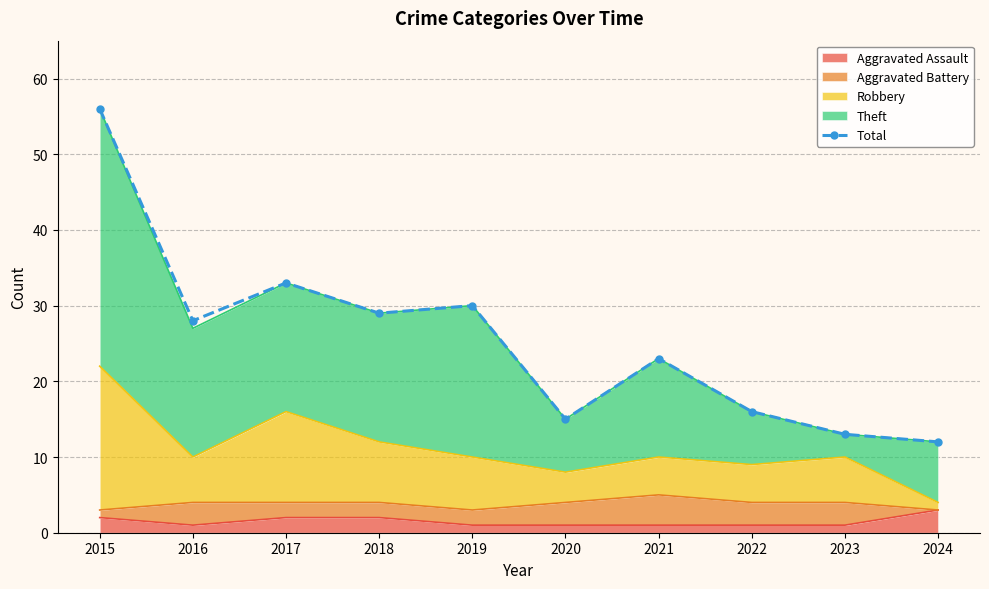

List the labels in order of value, largest first.

2015, 2017, 2019, 2018, 2016, 2021, 2022, 2020, 2023, 2024